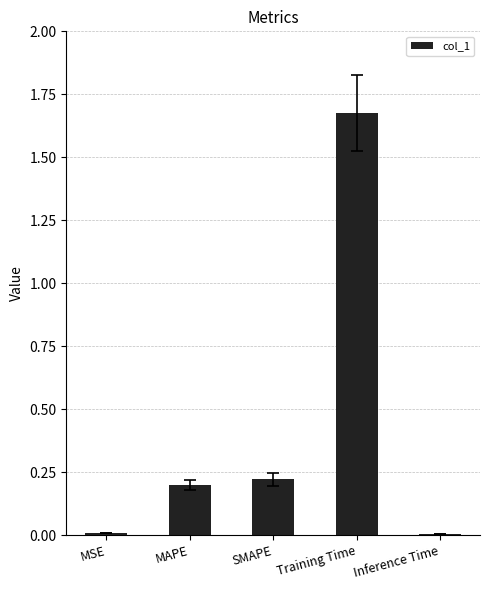

What is the label of the 5th bar from the right?

MSE